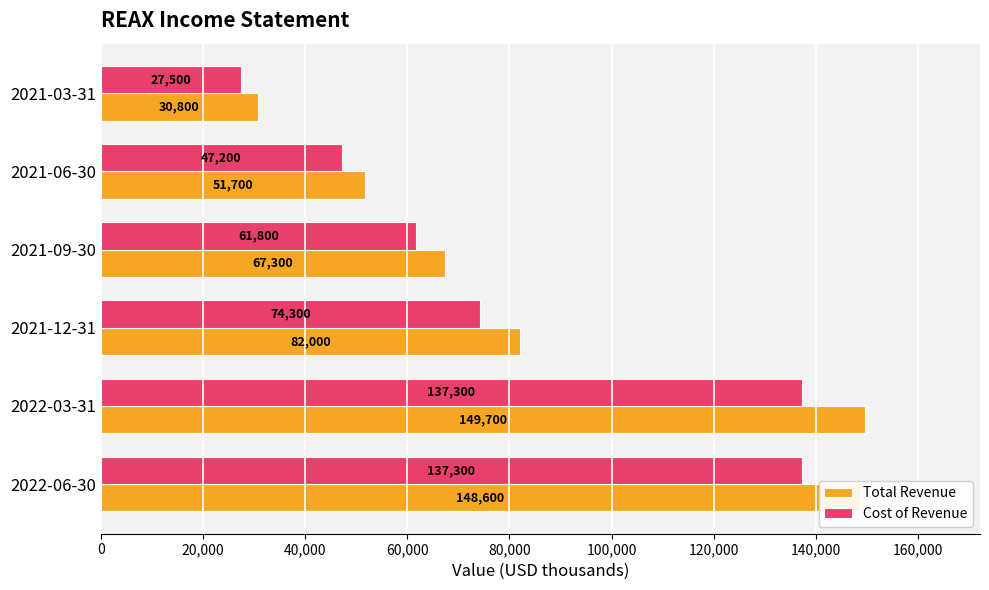

Which series has the largest range (max minus min)?

Total Revenue